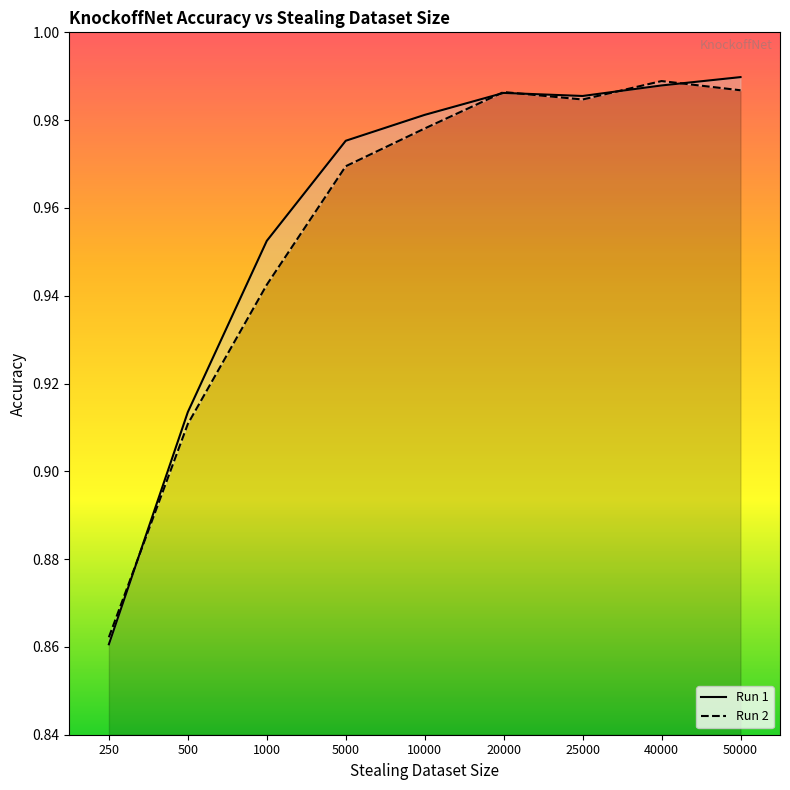

At which category is the sum across all series the highest?

40000